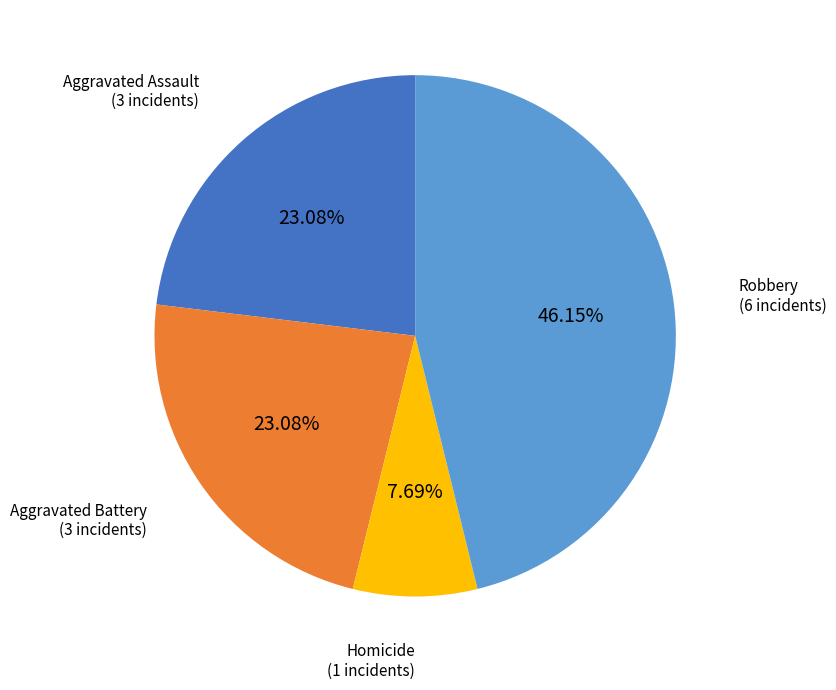

What is the smallest slice in the pie chart?

Homicide